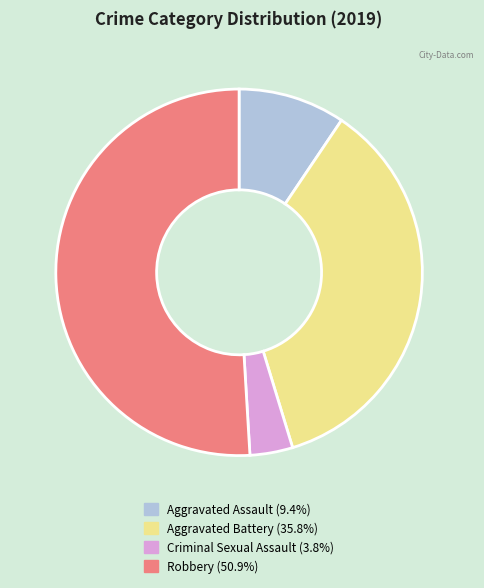

True or false: Robbery accounts for 58% of the total.

False